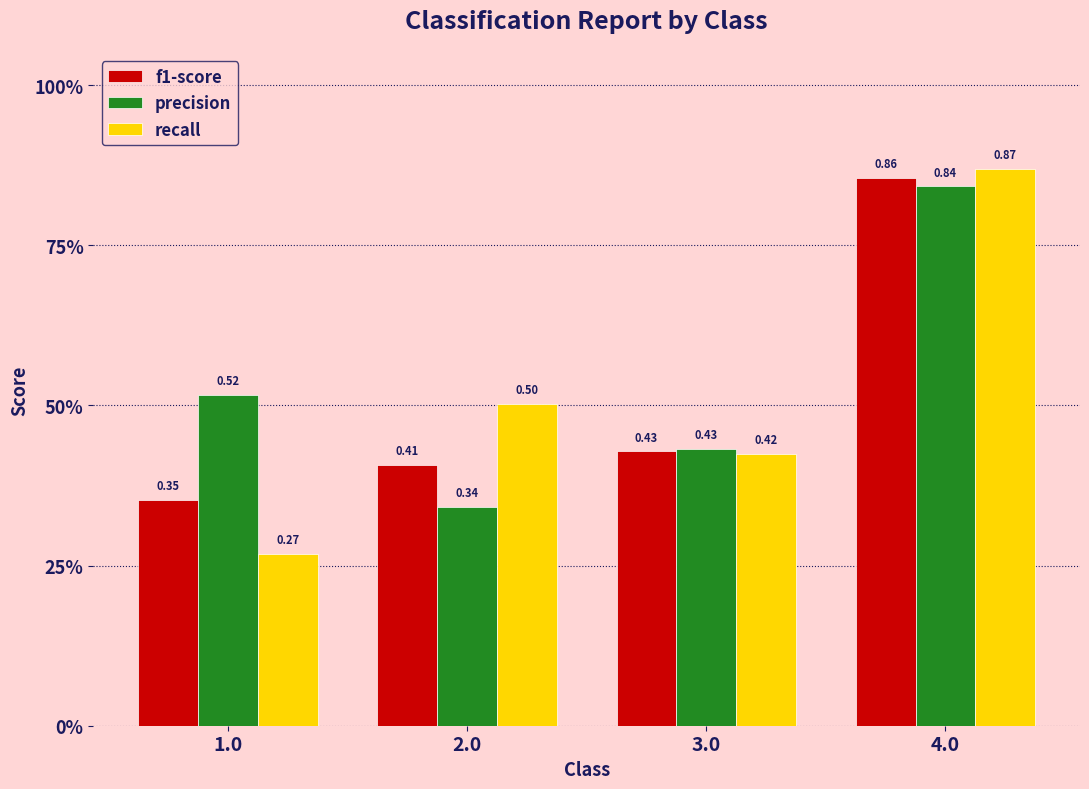

At 4.0, list the series in order from smallest to largest.

precision, f1-score, recall